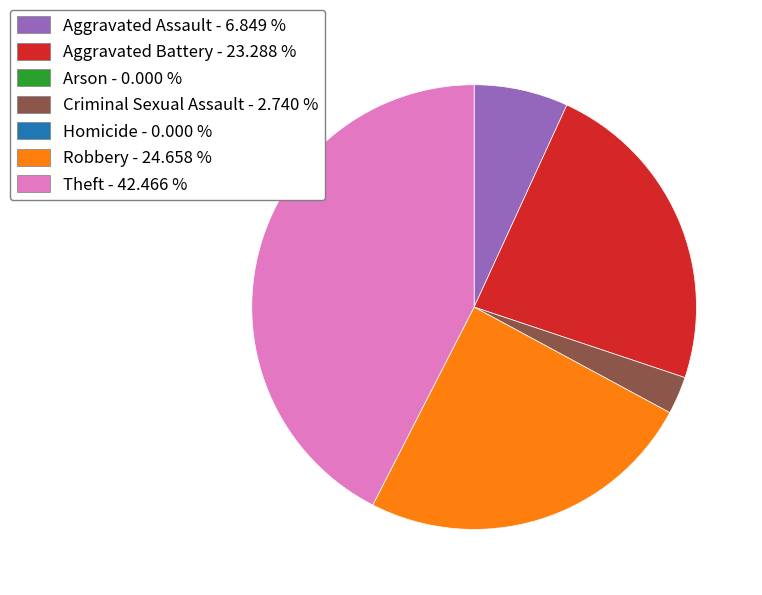

Does any single category account for the majority?

No